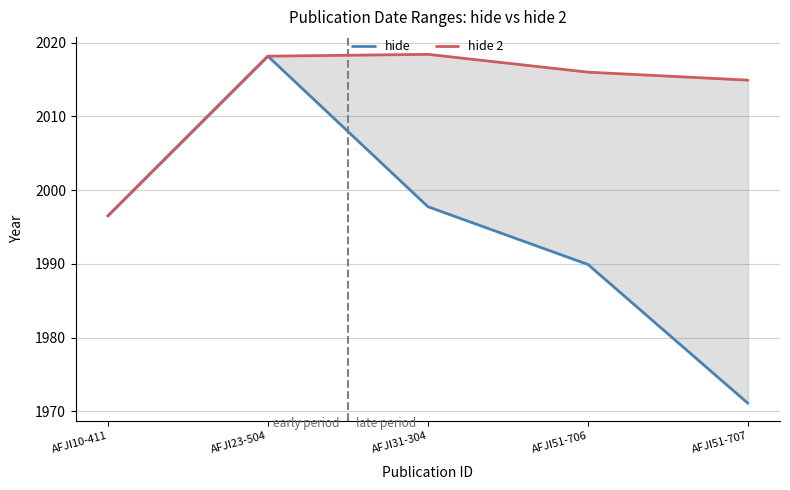

Which series has the largest range (max minus min)?

hide